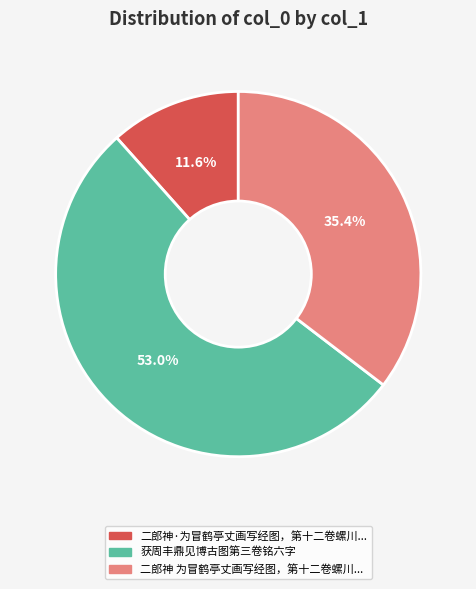

To the nearest percent, what is the average slice percentage?

33%